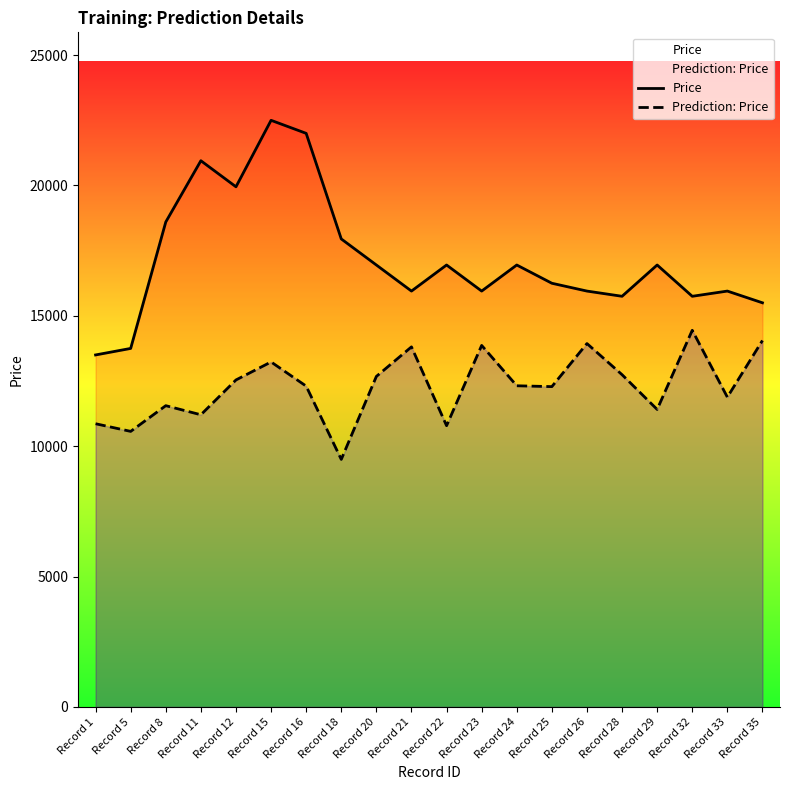

At which category does Prediction: Price reach its first local valley?

Record 5